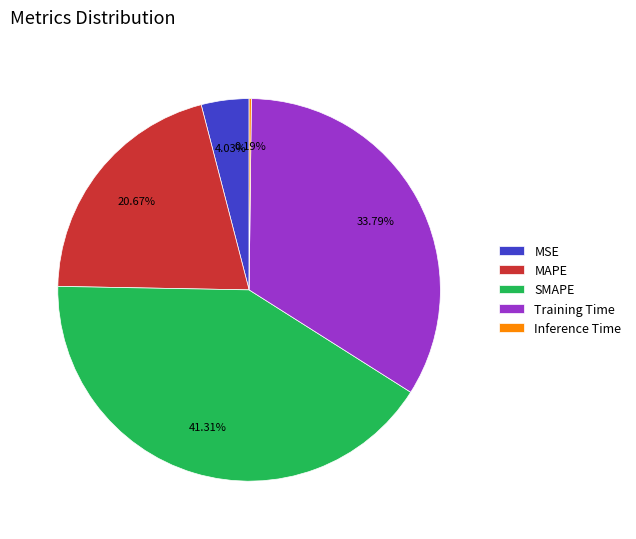

Which category has the biggest portion of the pie?

SMAPE